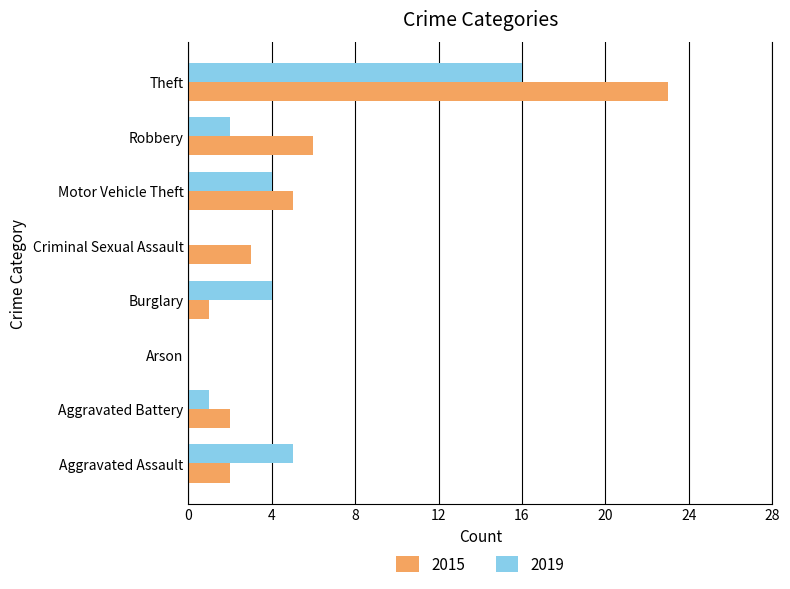

How many distinct data groups are displayed?

2